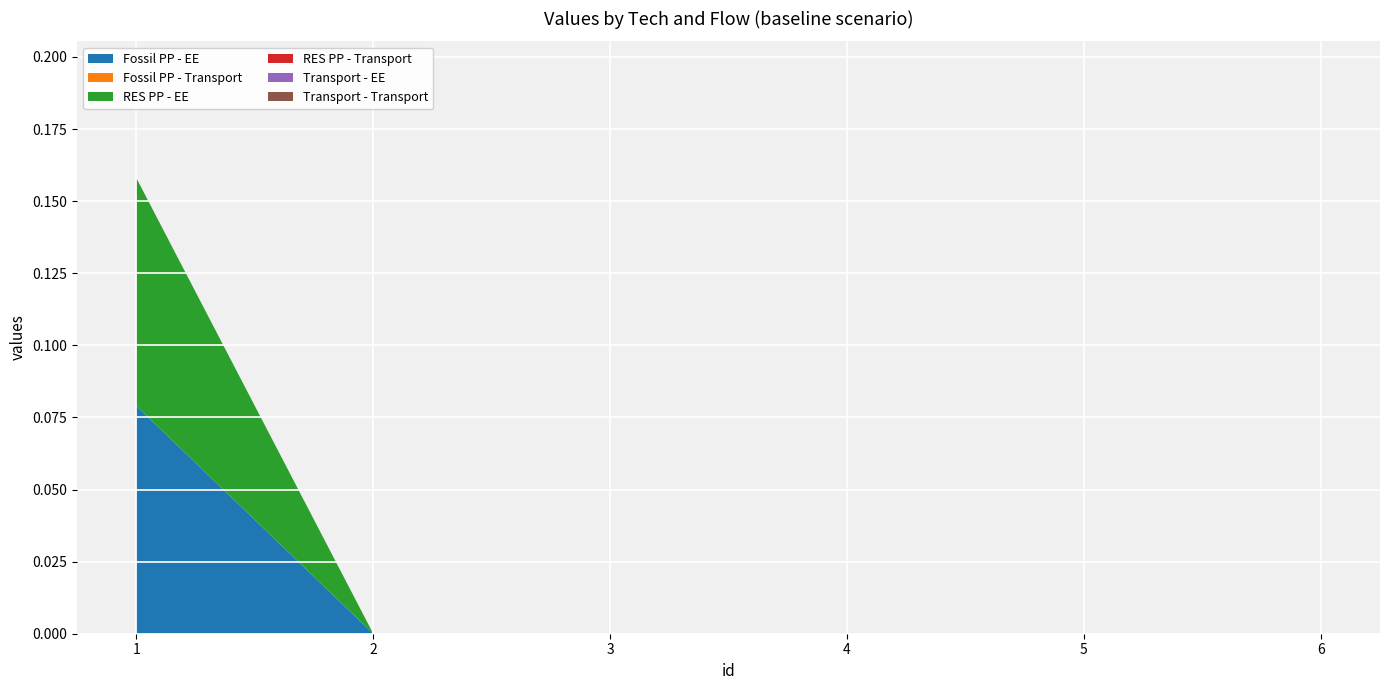

Reading left to right, transcribe all the data shown in this chart.

Fossil PP - EE: 0.1	0.0	0.0	0.0	0.0	0.0
Fossil PP - Transport: 0.0	0.0	0.0	0.0	0.0	0.0
RES PP - EE: 0.1	0.0	0.0	0.0	0.0	0.0
RES PP - Transport: 0.0	0.0	0.0	0.0	0.0	0.0
Transport - EE: 0.0	0.0	0.0	0.0	0.0	0.0
Transport - Transport: 0.0	0.0	0.0	0.0	0.0	0.0